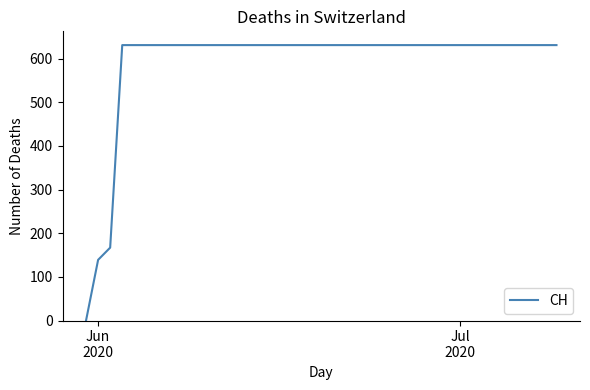

Does the chart display data point markers on the line(s)?

No